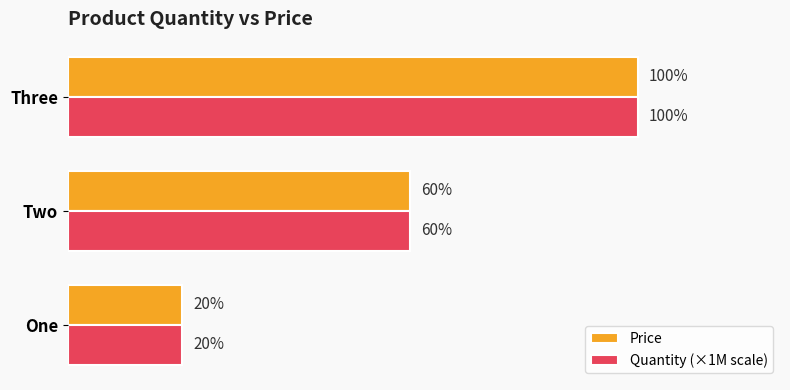

What are all the series names shown in the legend?

Price, Quantity (×1M scale)